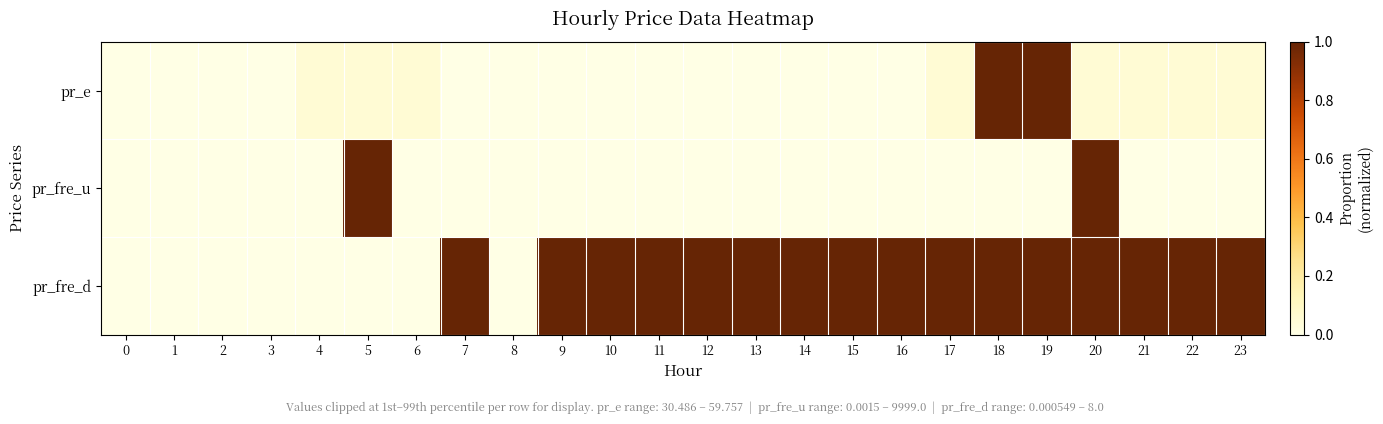

What is the greatest value displayed?

1.0